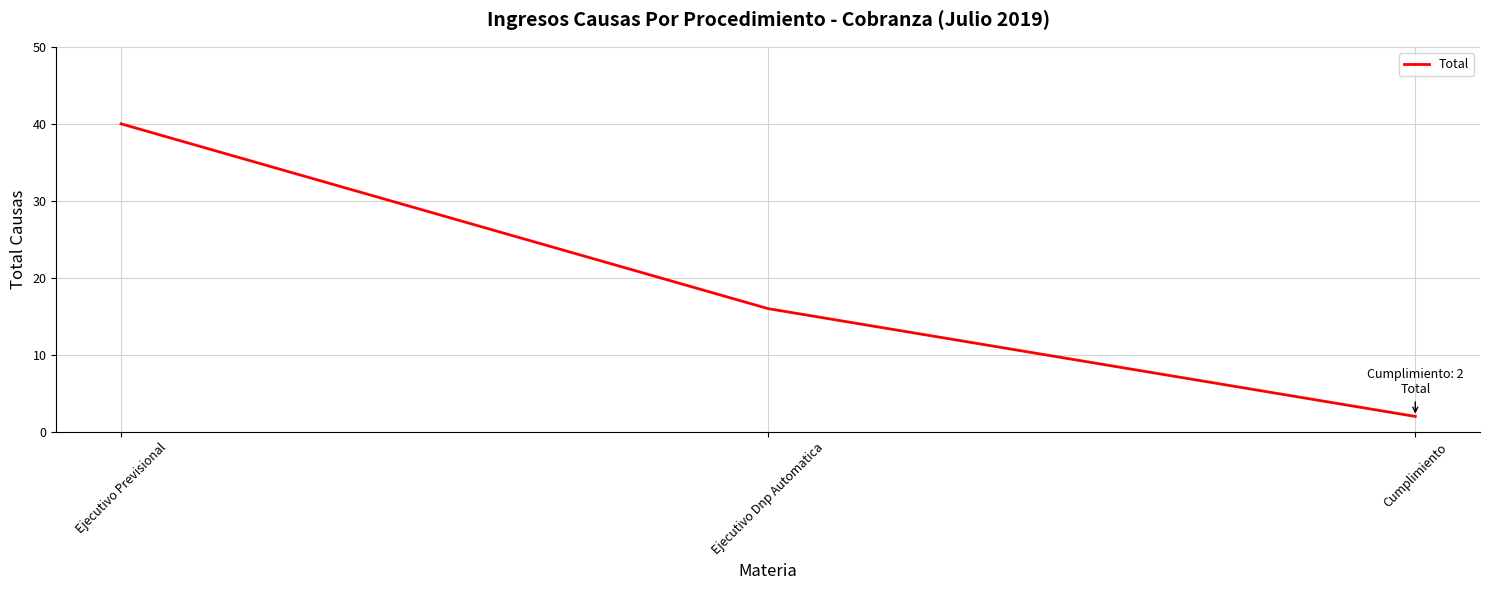

What position from the right is Ejecutivo Previsional?

3